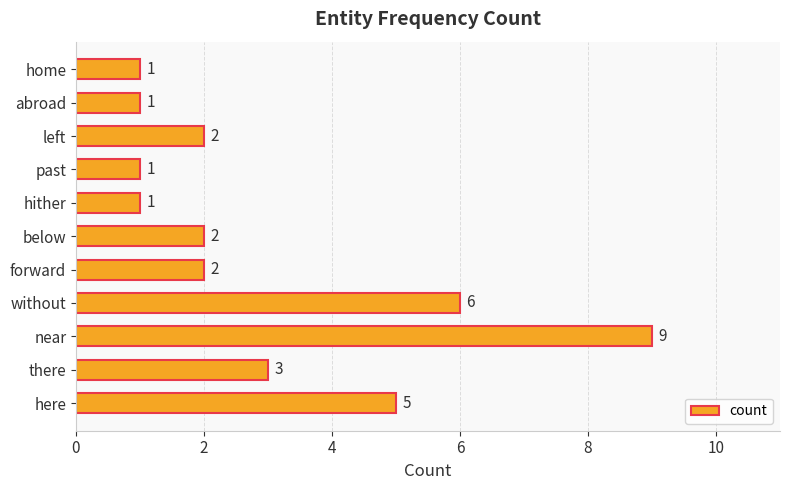

Is it true that the value at here is 5?

True